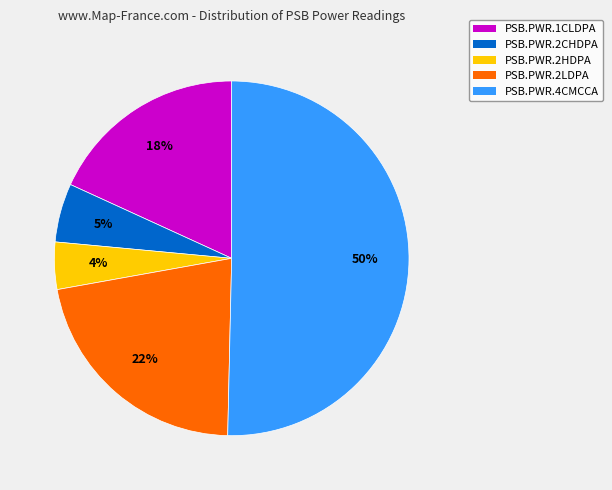

The PSB.PWR.1CLDPA slice represents 28% of the pie. True or false?

False